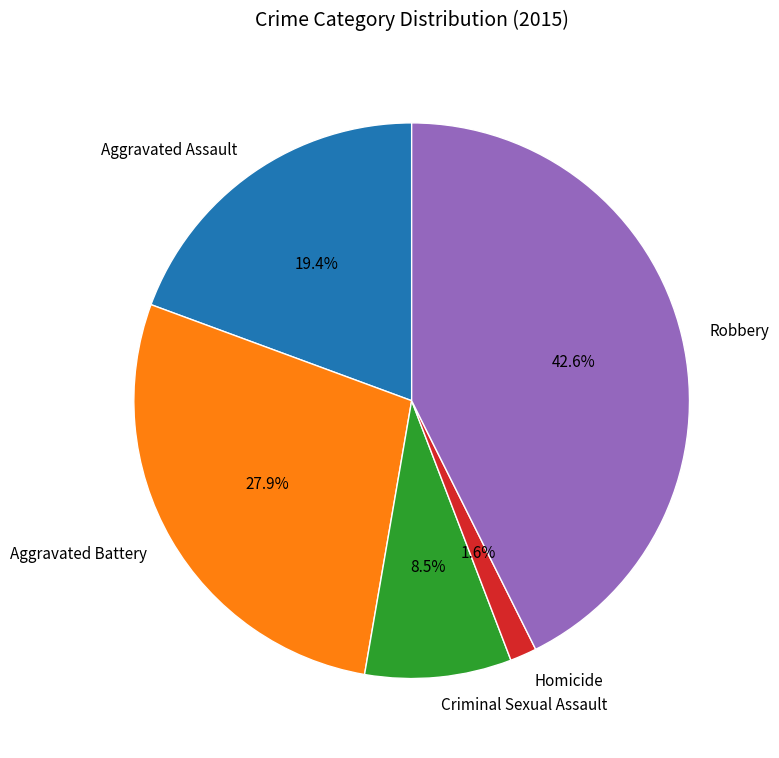

To the nearest percent, what percentage of the pie is Homicide?

2%